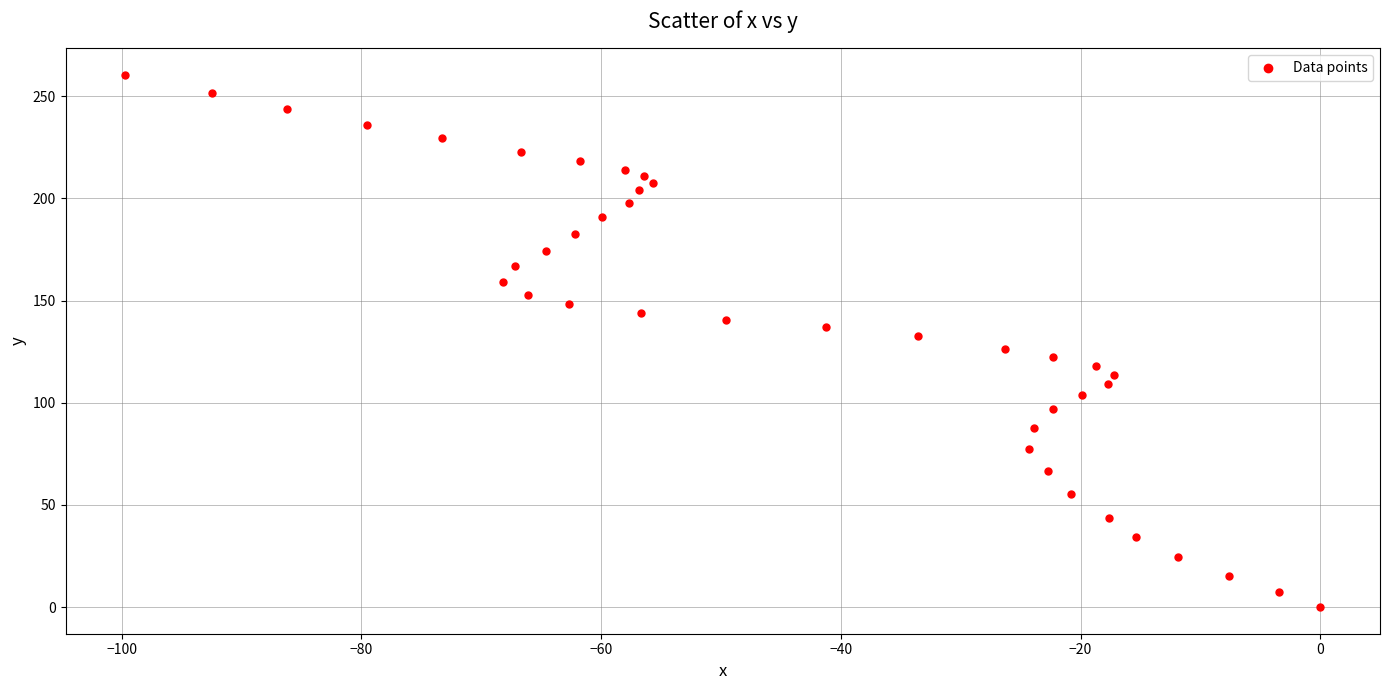

What is the range of Y values (max minus min)?

260.3